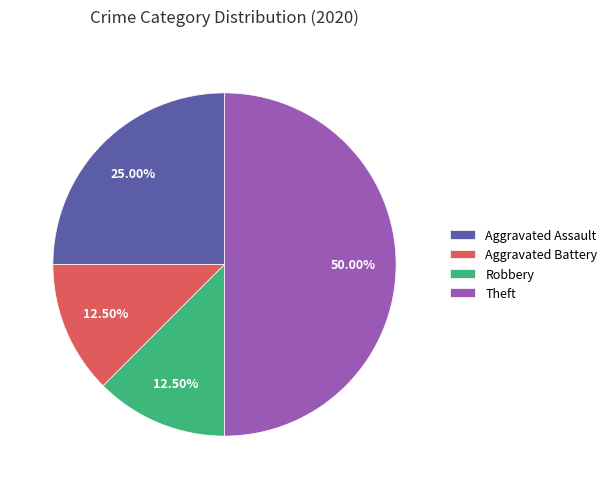

Which has a higher value, Aggravated Assault or Theft?

Theft